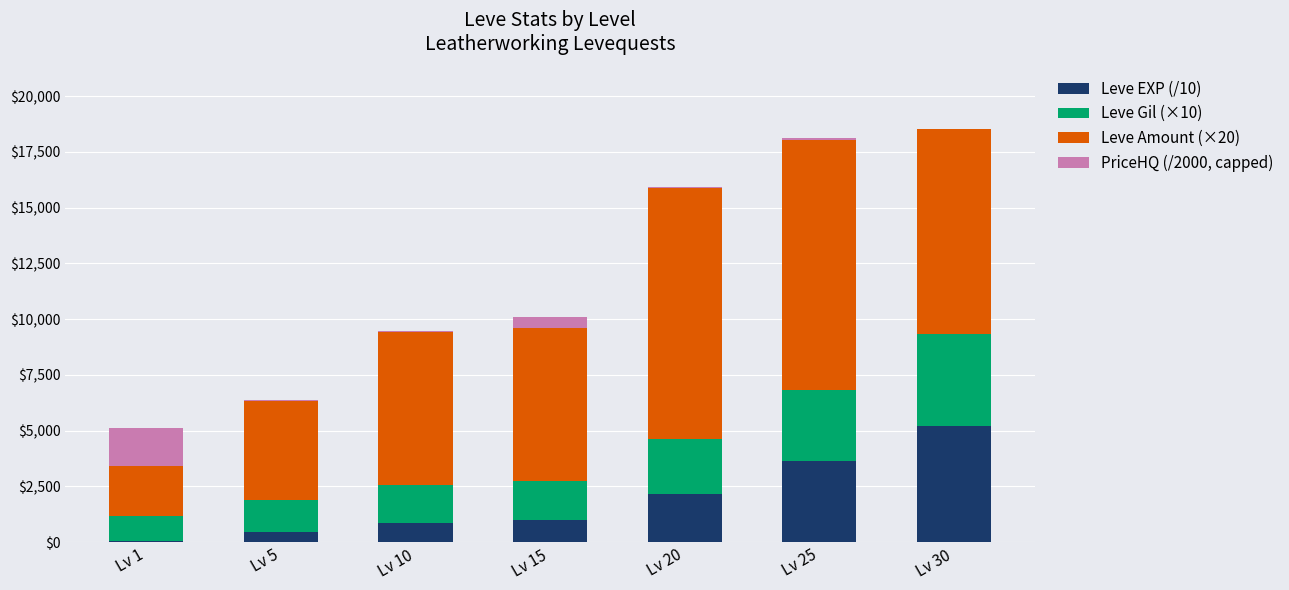

Reading right to left, transcribe the values for Leve EXP (/10).

Lv 30=5222.0	Lv 25=3639.0	Lv 20=2160.0	Lv 15=1010.0	Lv 10=843.0	Lv 5=466.0	Lv 1=63.0